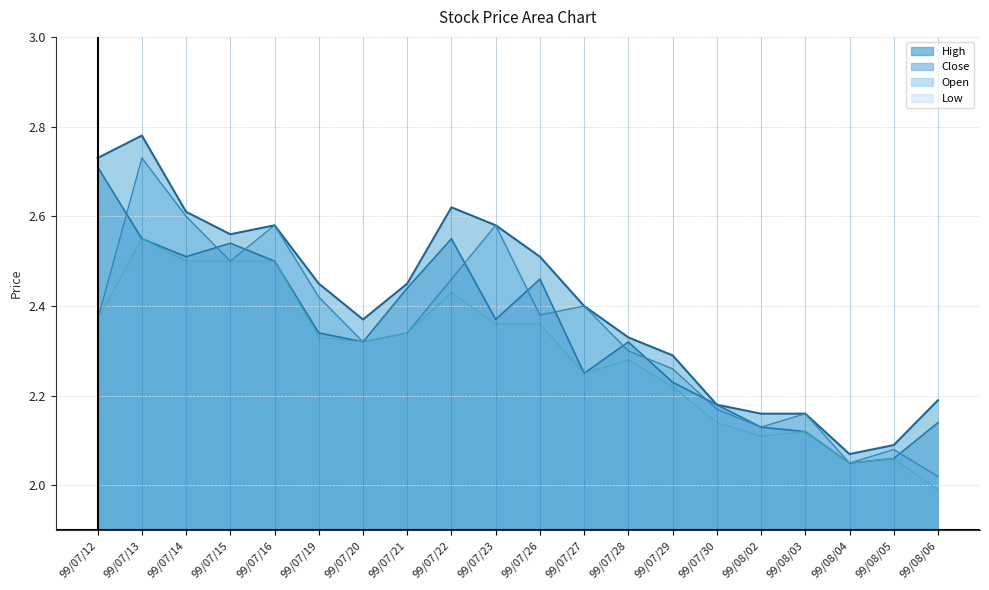

The value of Open at 99/08/04 is 3.3. True or false?

False